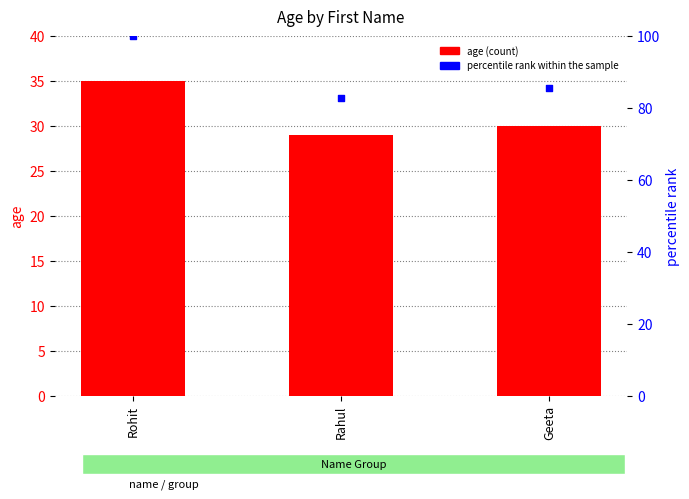

What are all the series names shown in the legend?

age, percentile rank within the sample